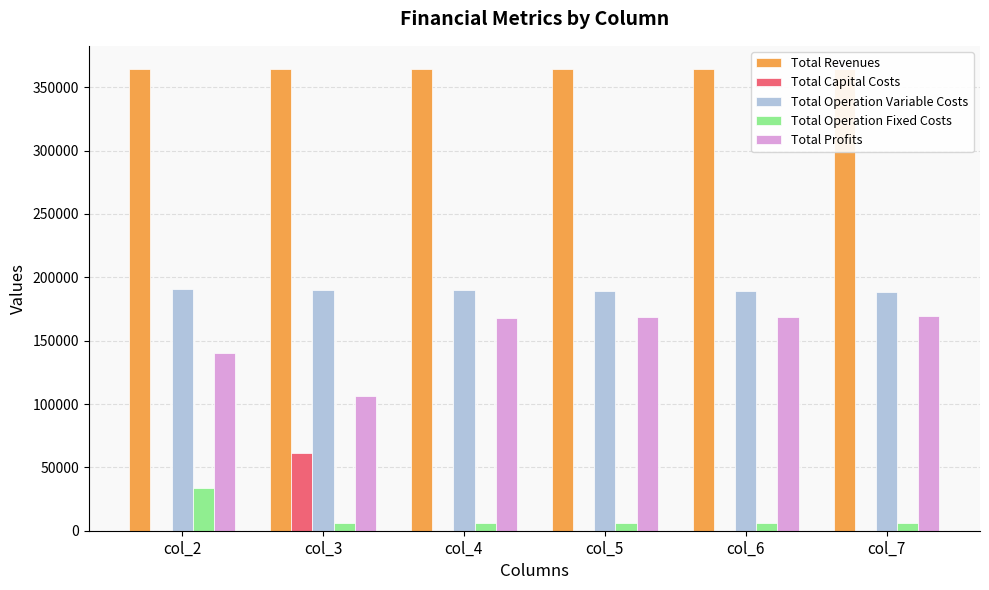

At which label does Total Capital Costs reach its peak?

col_3